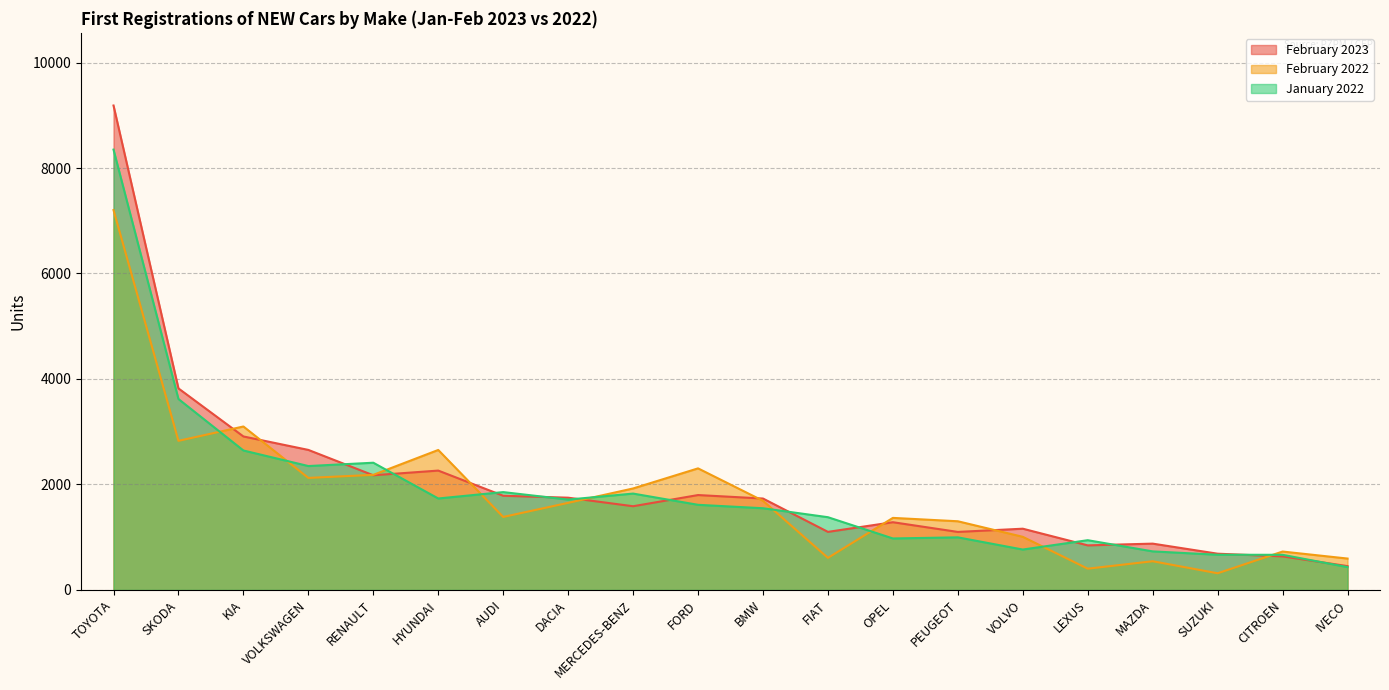

What are all the series names shown in the legend?

February 2023, February 2022, January 2022